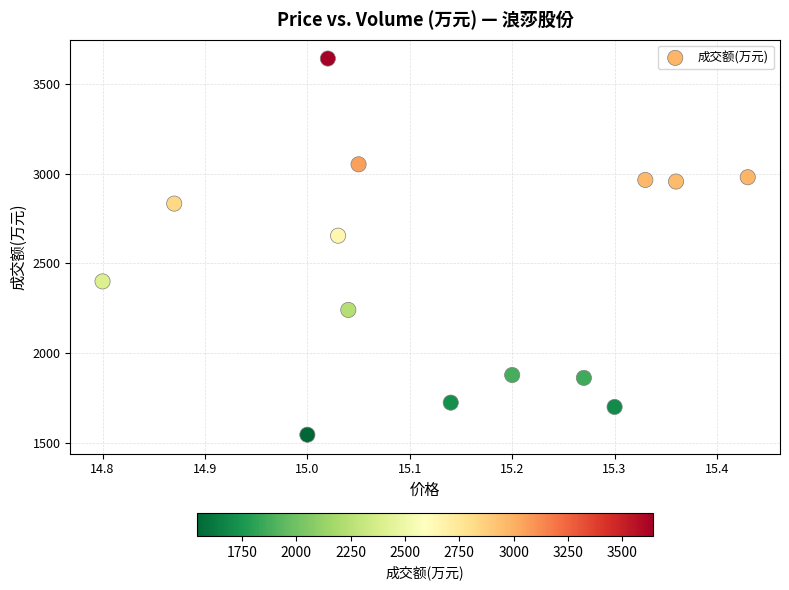

What Y value in the scatter plot is closest to 2593?

2654